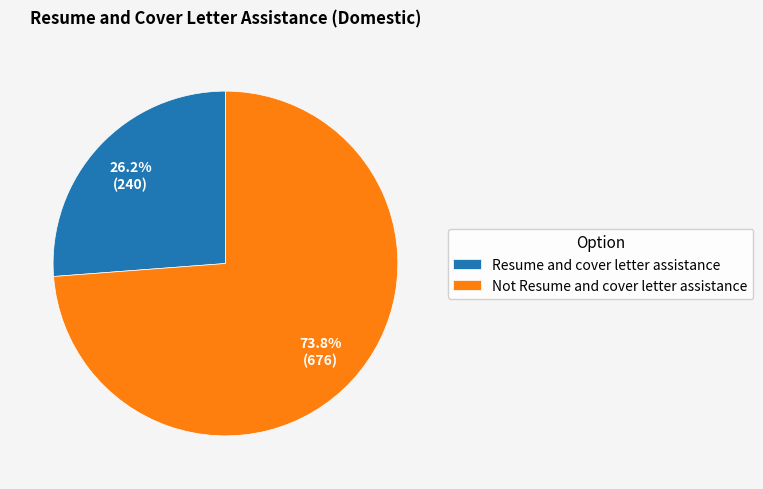

Do Not Resume and cover letter assistance and Resume and cover letter assistance together represent more than half of the pie?

Yes